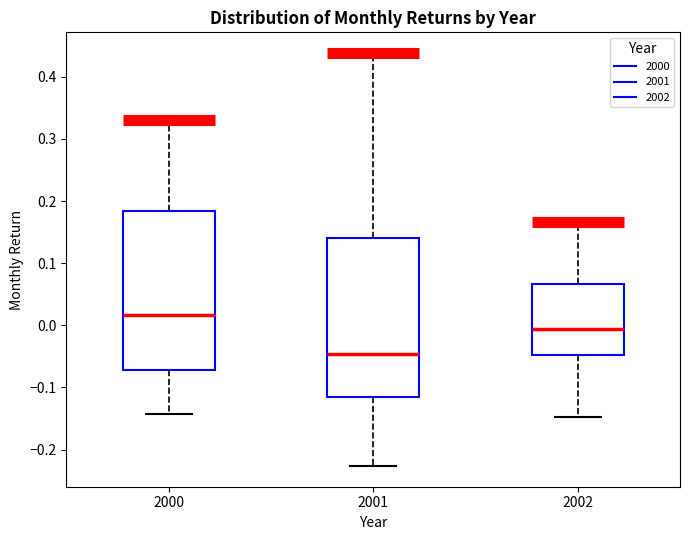

Where is the lower edge of the box at x = 2002 on the y-axis? The values are not printed on the chart, so give them approximately, as read against the axis.

-0.05